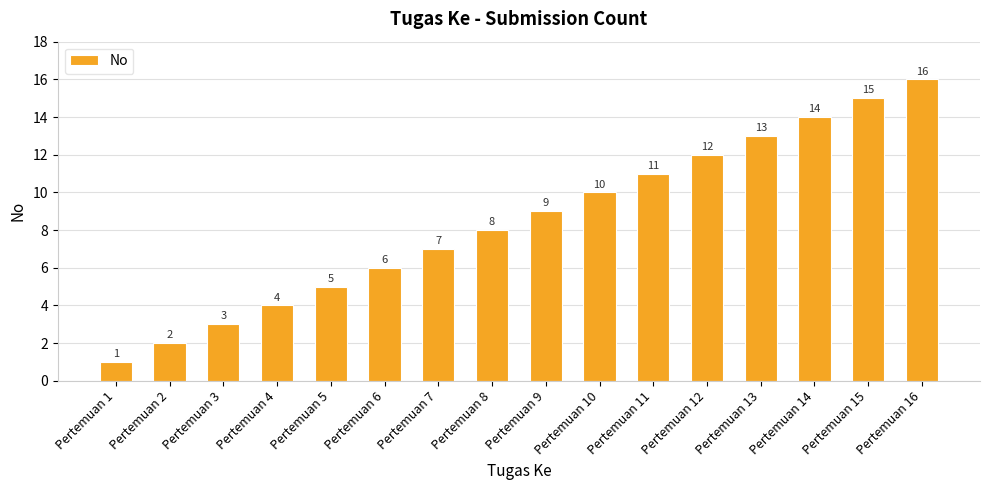

Does the chart contain any negative values?

No